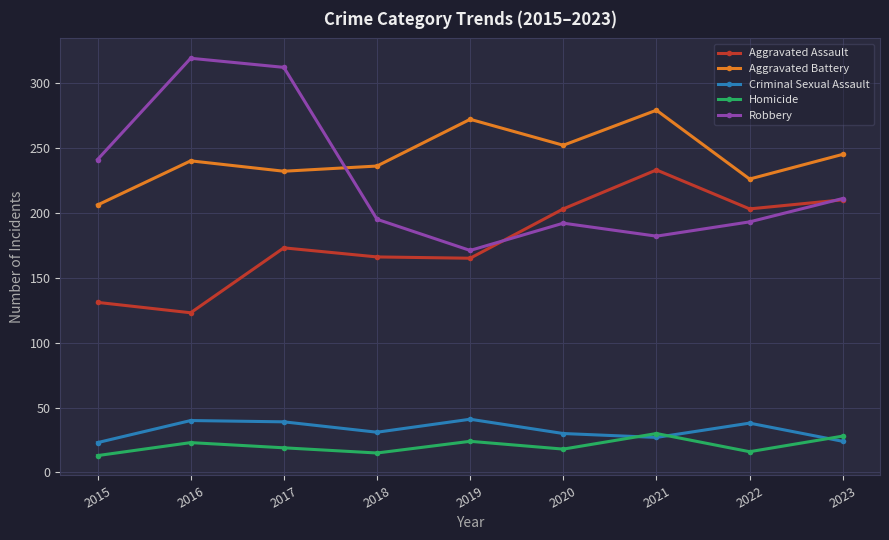

Does the chart display data point markers on the line(s)?

Yes